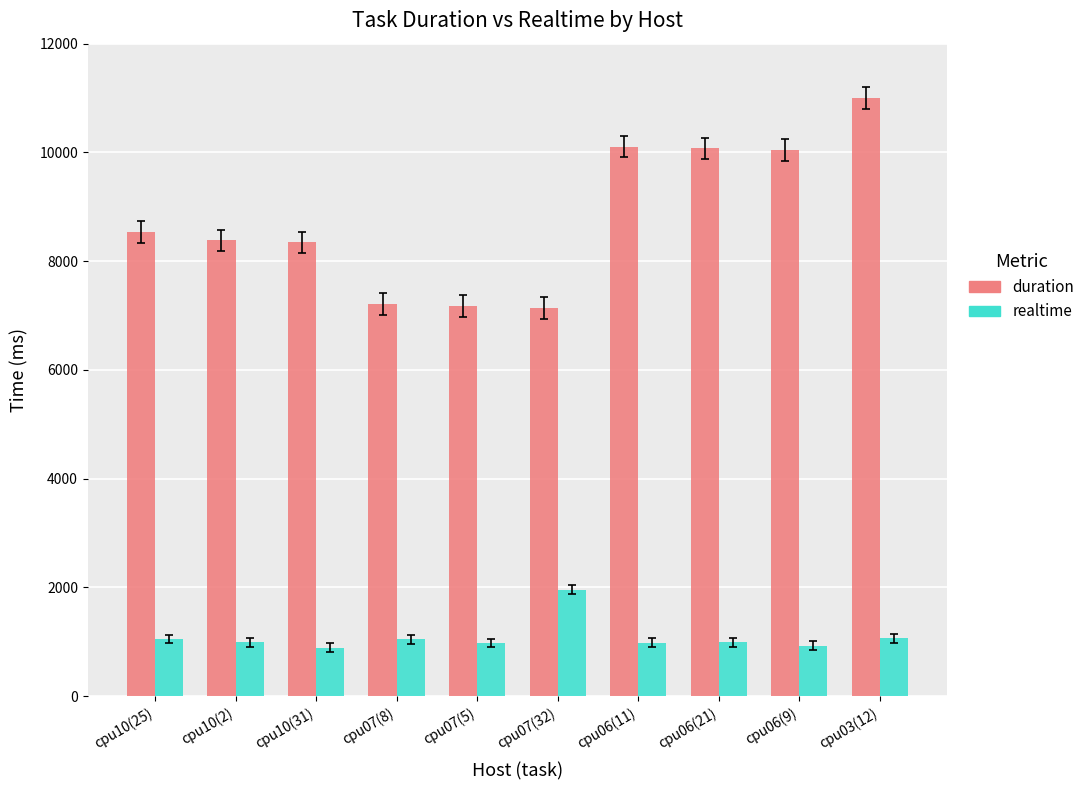

What is the spread (max minus min) of values at cpu10(2)?

7393